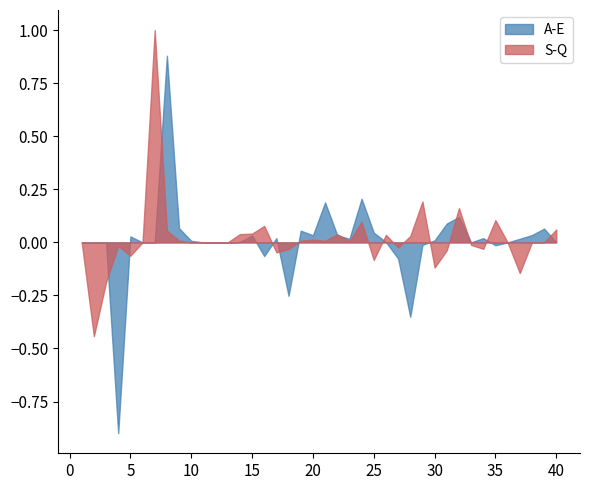

Which series has the largest total across all categories?

A